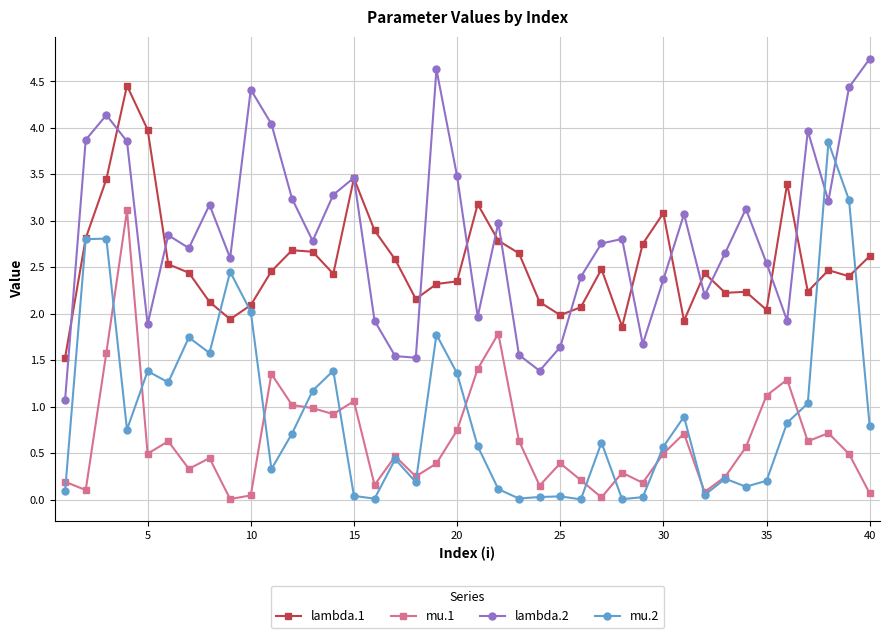

What is the difference between the second highest and second lowest values in the mu.1 series?

1.8